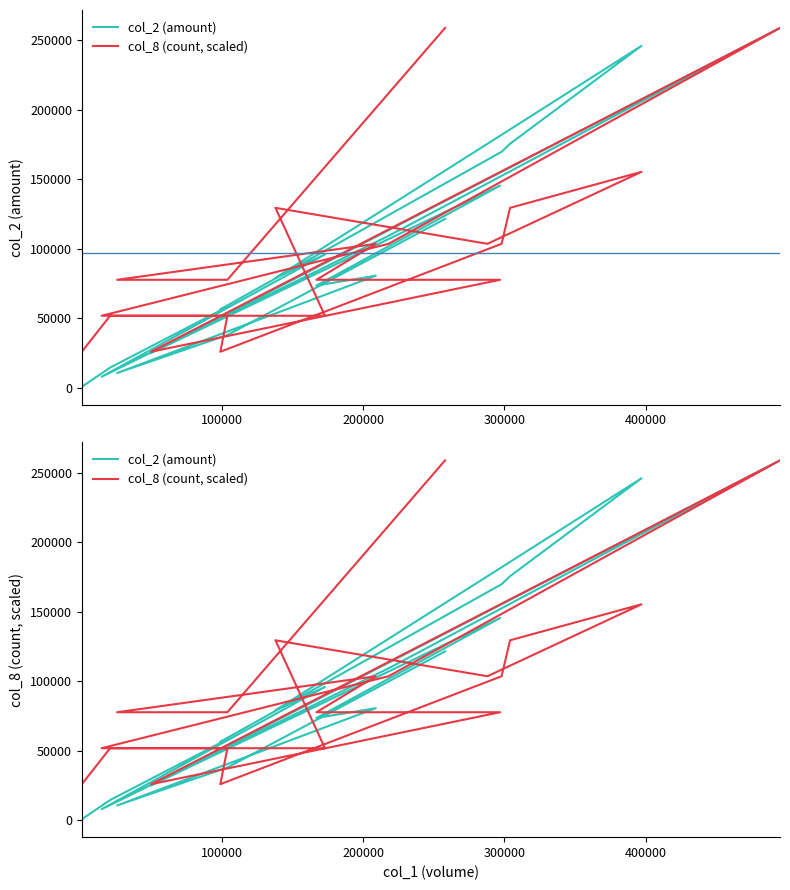

The col_2 (amount) series shows 80363 at 14. True or false?

False